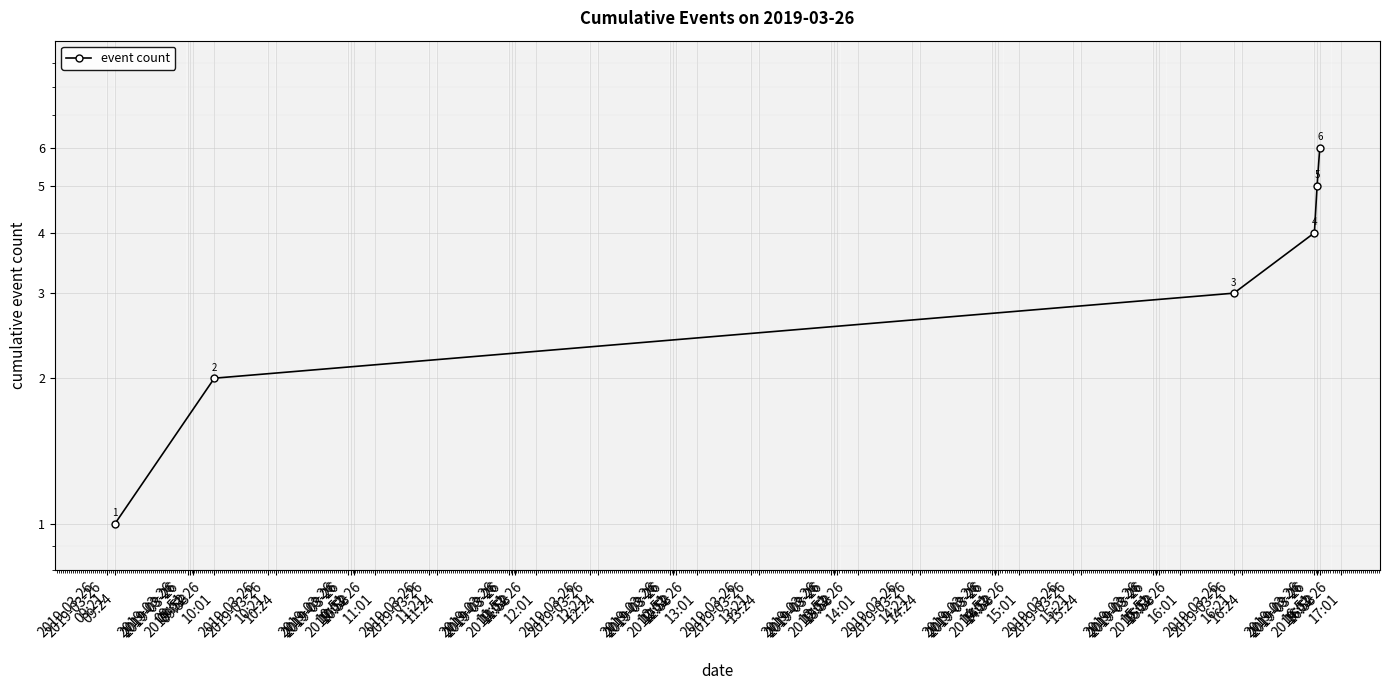

What is the difference between the second highest and second lowest values?

3